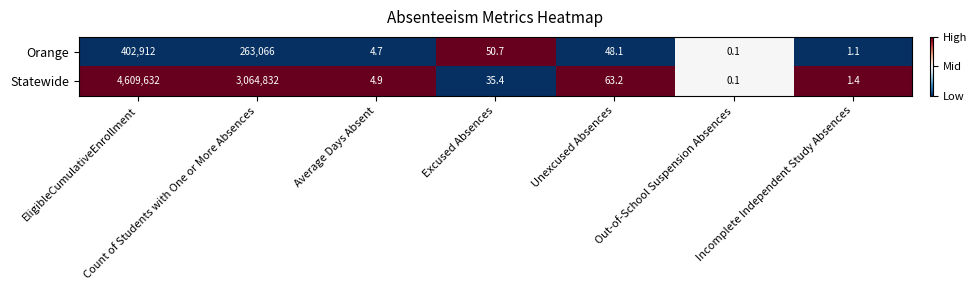

What is the sum of the Orange values at Excused Absences and Average Days Absent?

55.4